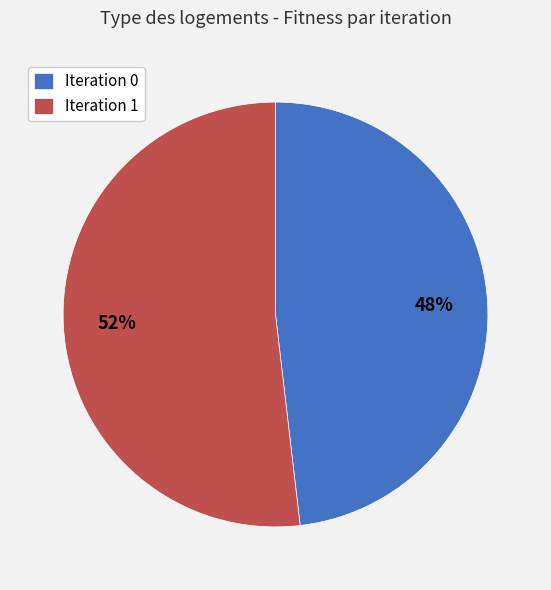

To the nearest percent, what is the average slice percentage?

50%